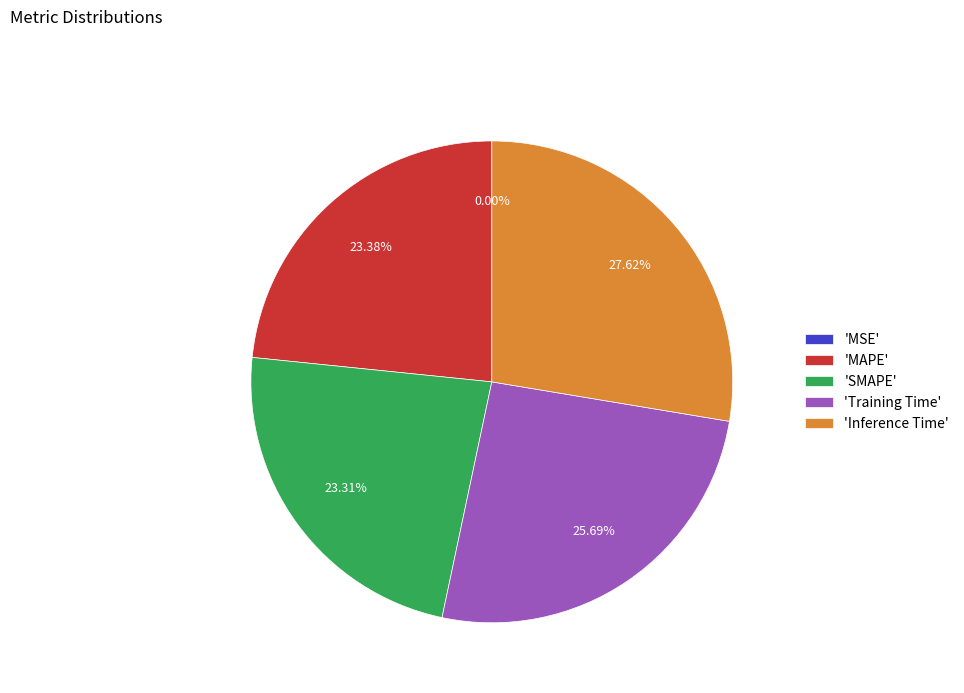

Combined, do 'SMAPE' and 'MAPE' account for over 50%?

No